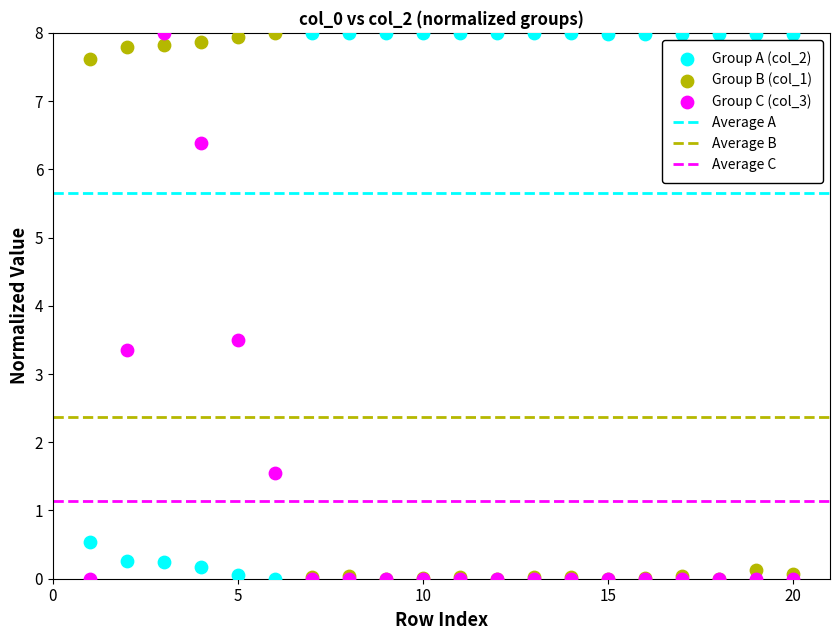

Across all series, what Y value is closest to 4?

3.5